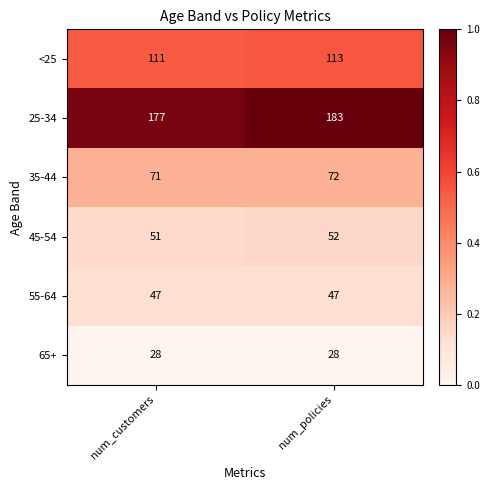

The 65+ series shows 18 at num_customers. True or false?

False